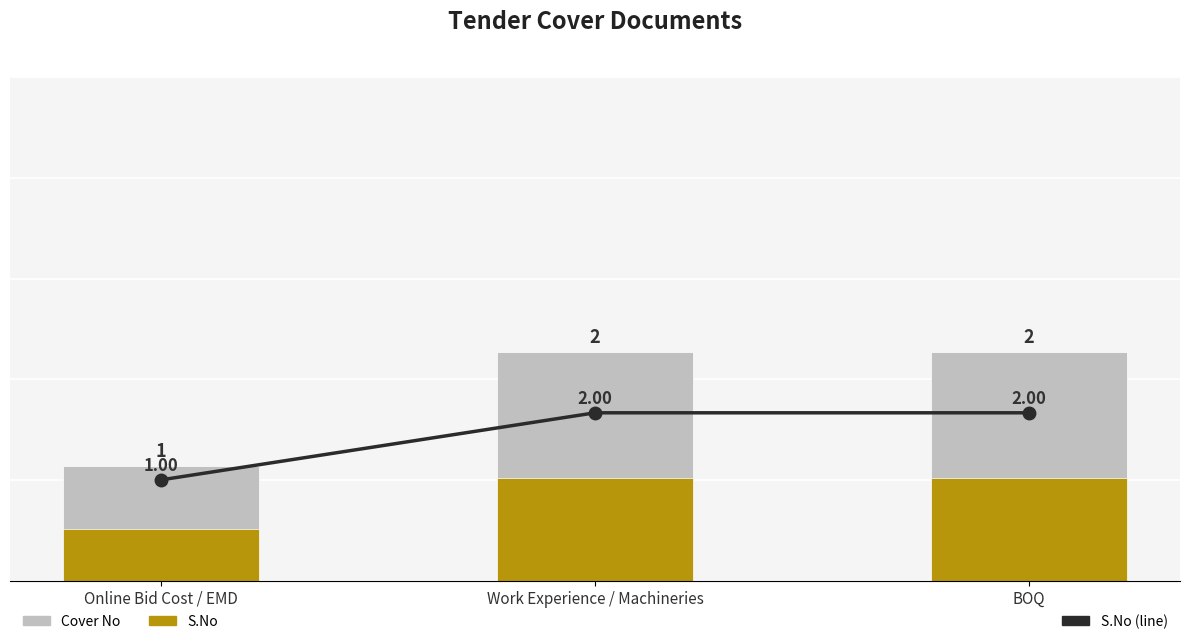

Which label corresponds to the smallest value in the chart?

Online Bid Cost / EMD